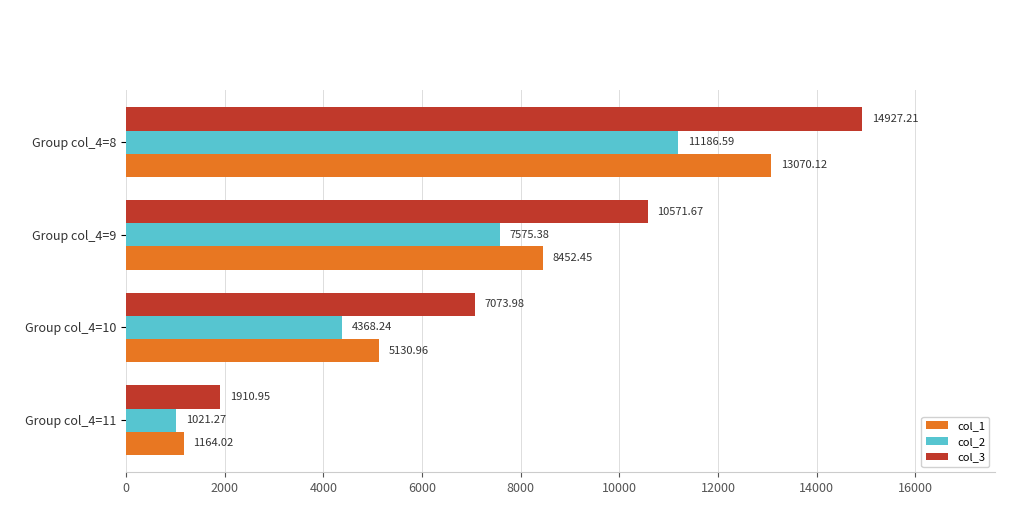

What is the difference between the maximum and second lowest values in the col_2 series?

6818.4